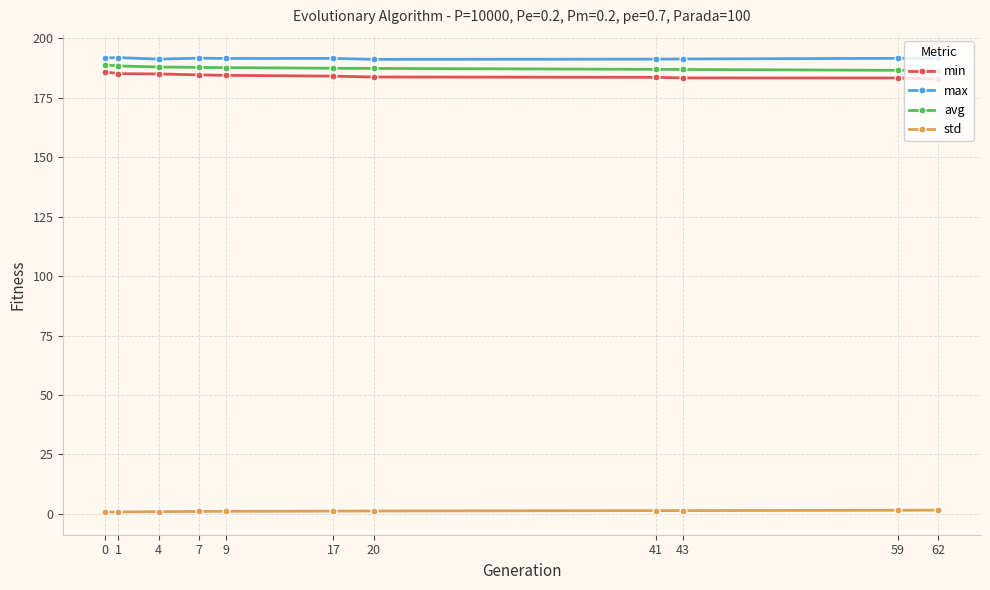

What is the sum of all std values?

12.7